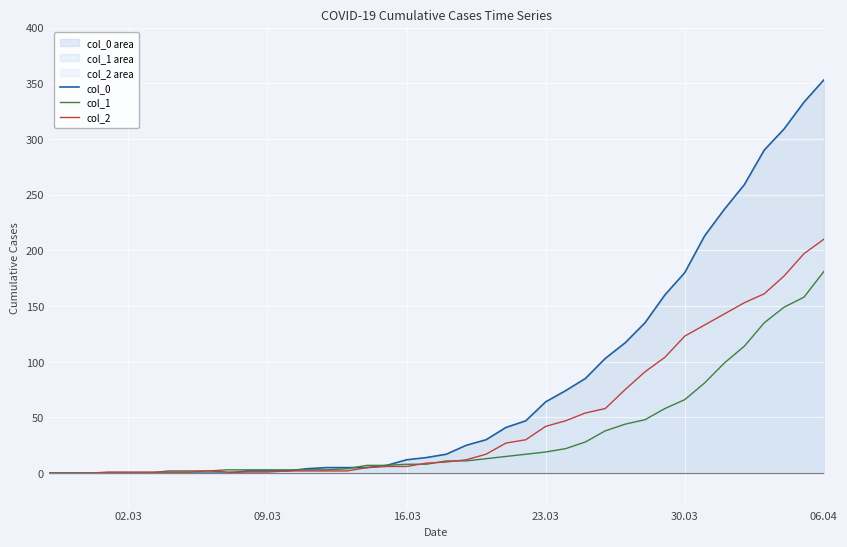

What is the value of the col_1 point at the 21st from the left?

11